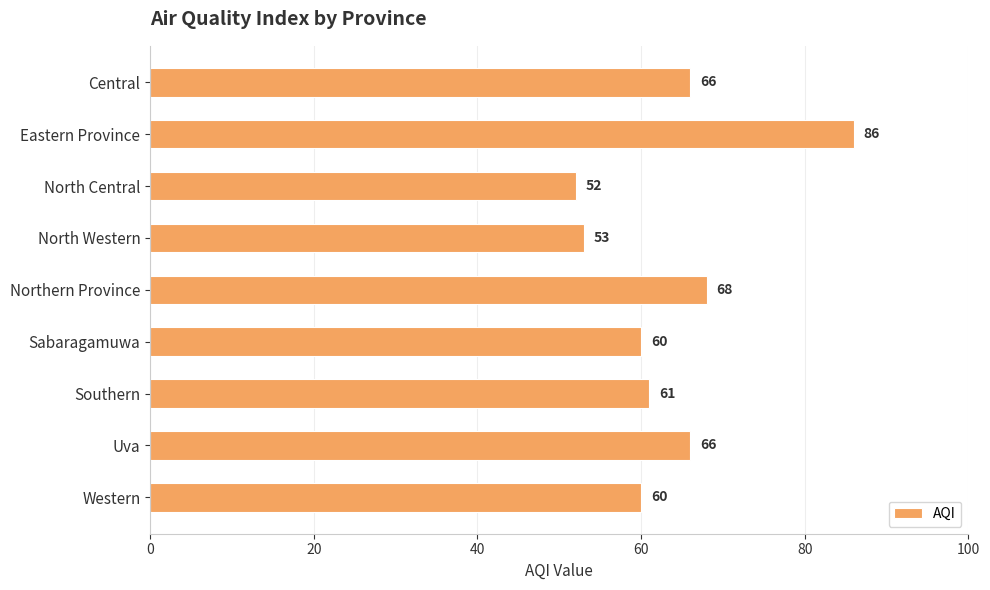

Which category has the lowest value across all series?

North Central